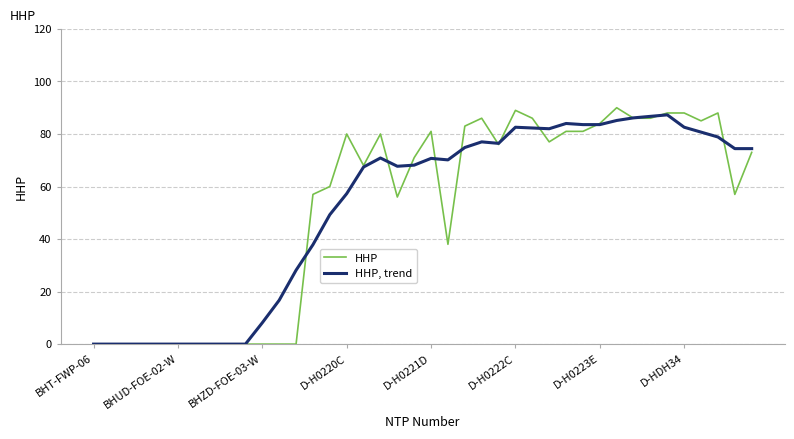

Which series has the widest spread of values?

HHP